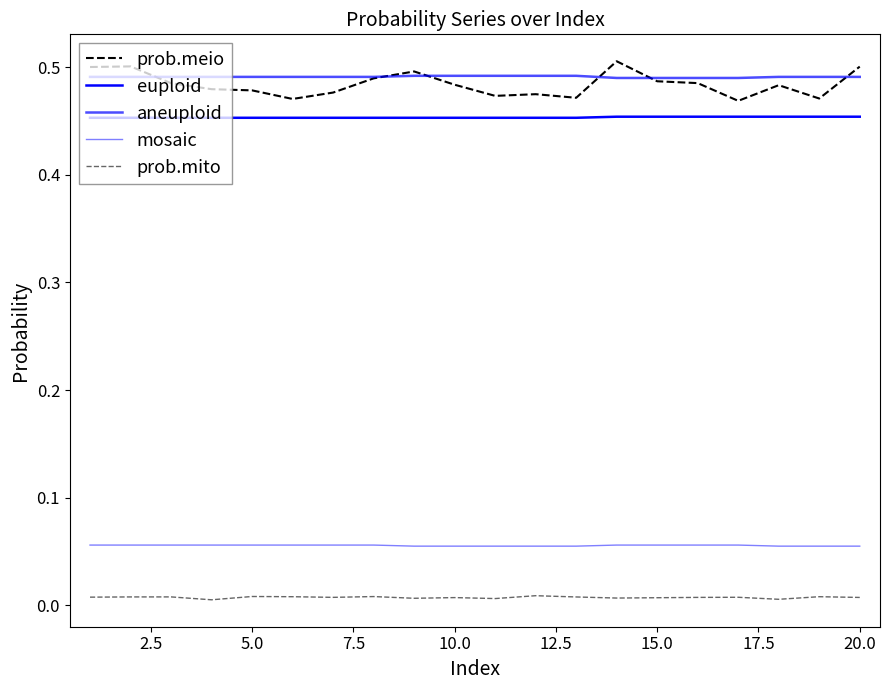

What is the average value of the mosaic series?

0.1